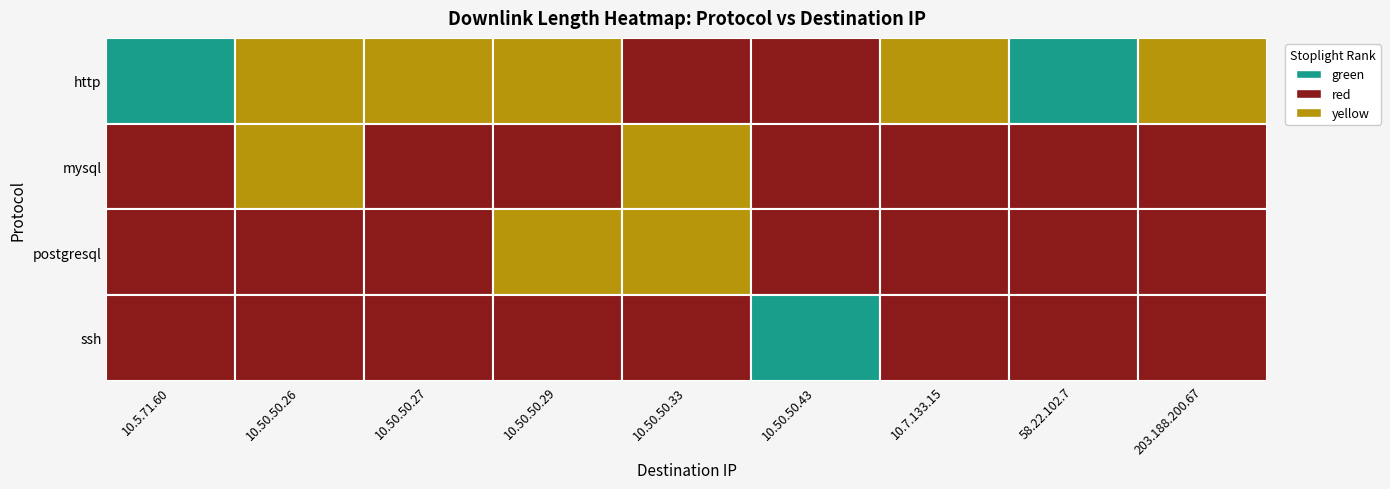

Which series changed the most between 10.50.50.27 and 58.22.102.7?

http